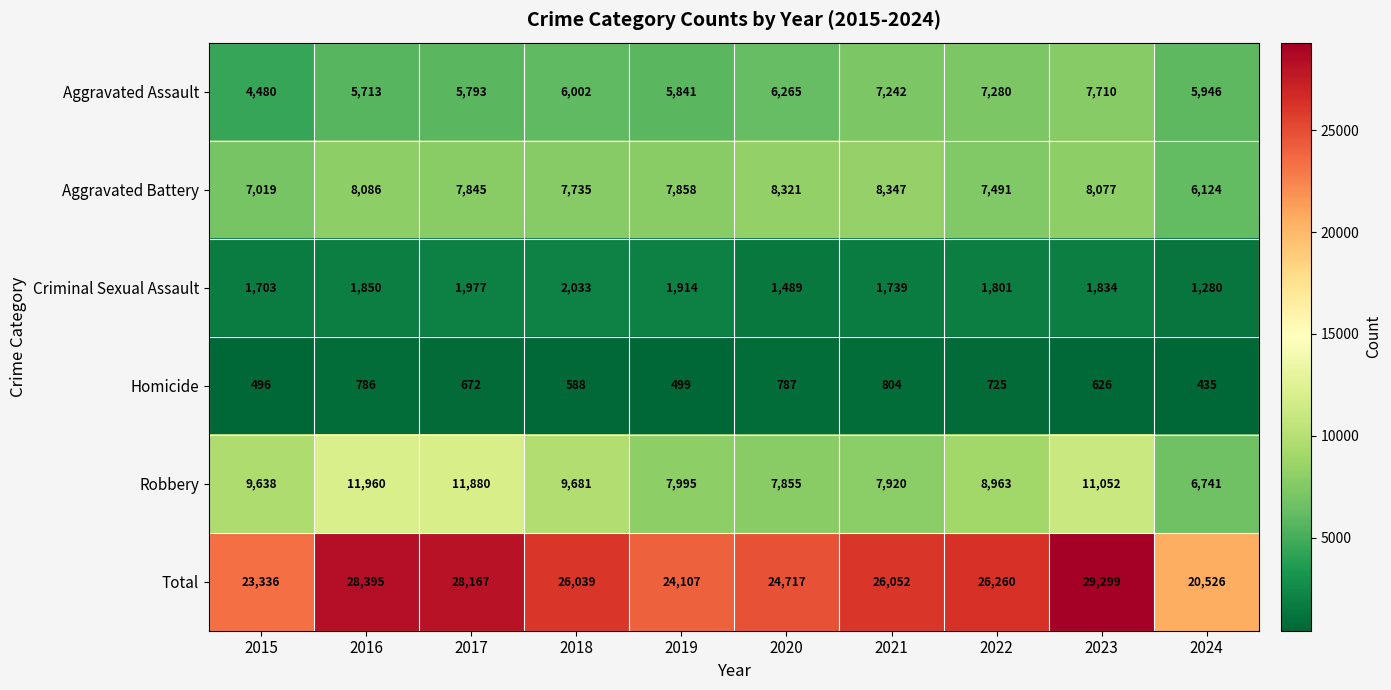

How many distinct data groups are displayed?

6